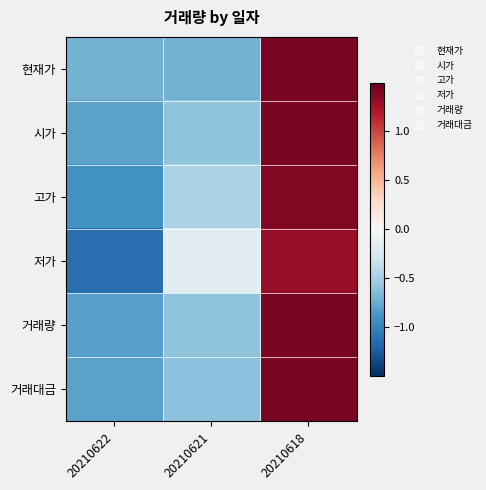

Between 20210618 and 20210621, which is larger?

20210618